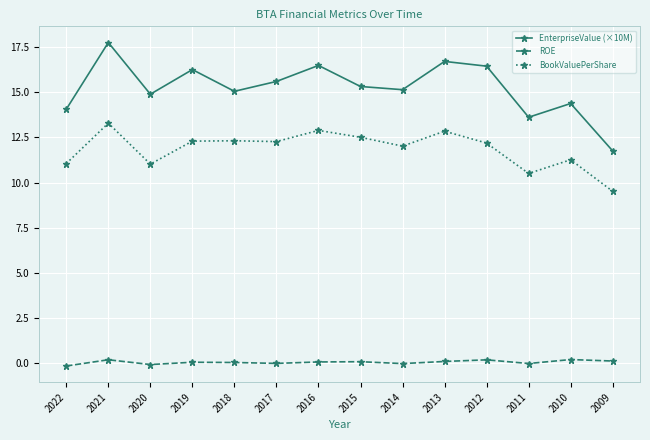

At how many categories does at least one series exceed 2?

14